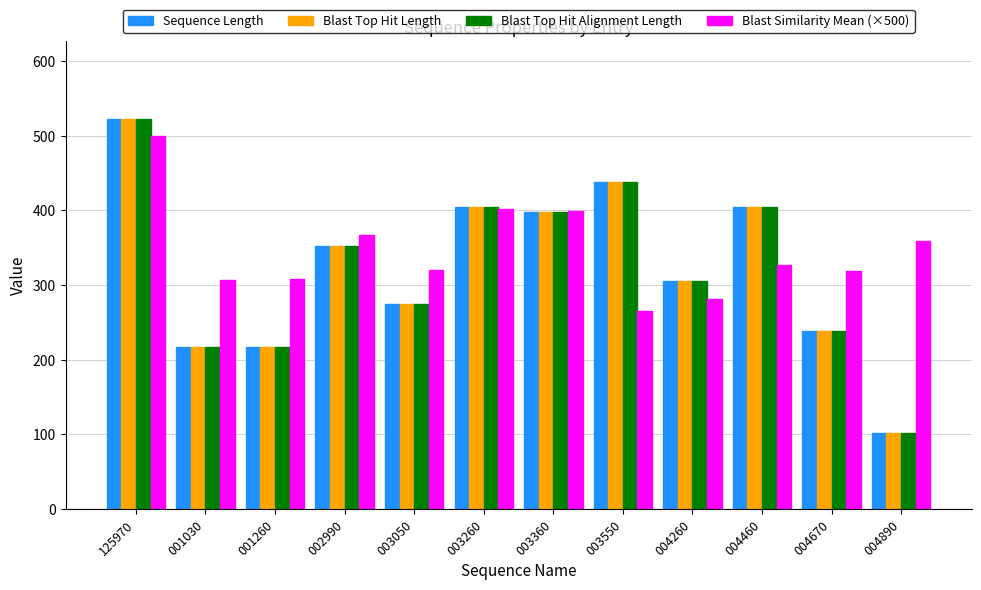

Which category has the highest value in the Blast Top Hit Alignment Length series?

125970